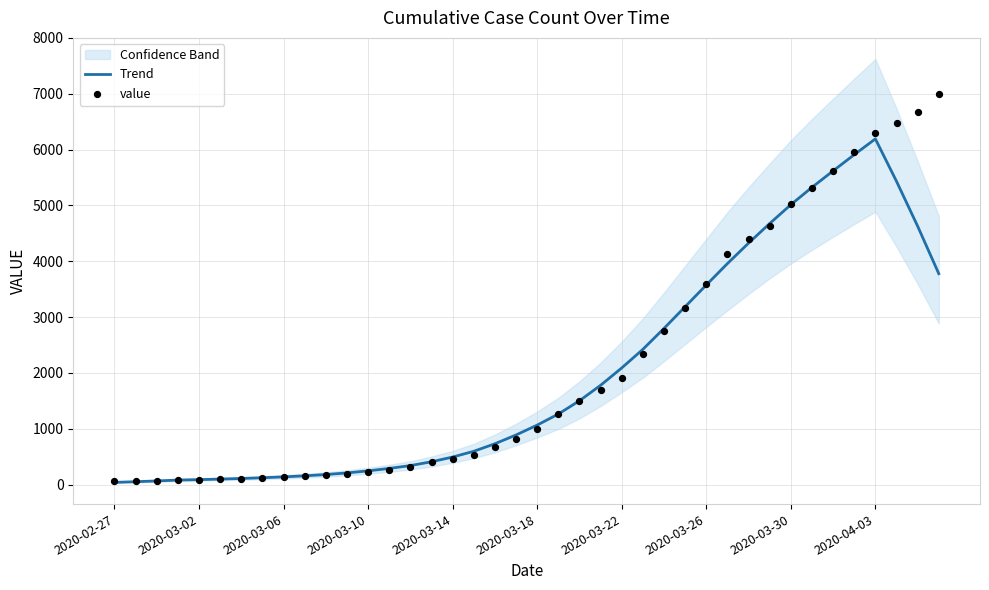

Which series contains the highest Y value?

value